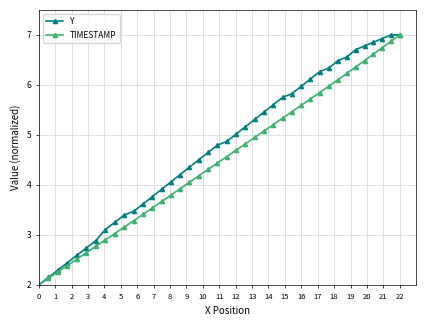

What is the value of the Y point at the 8th from the left?

3.1